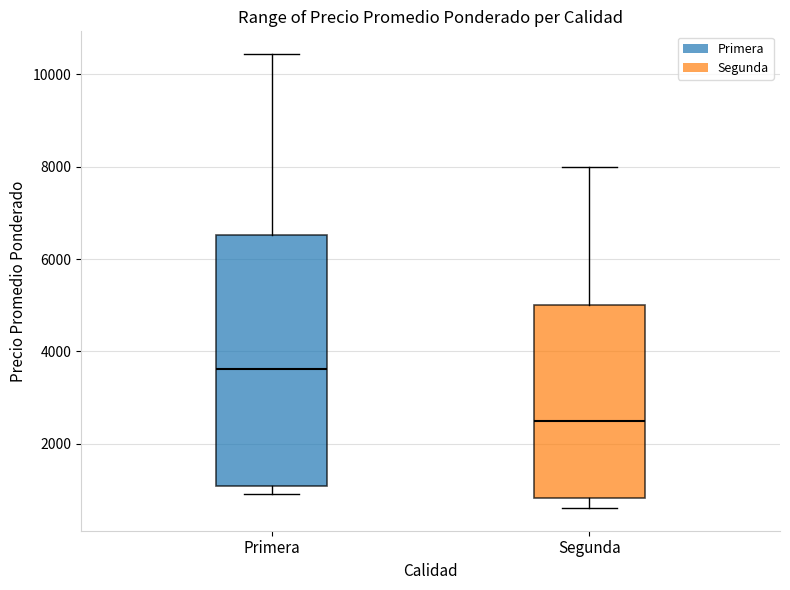

Comparing the boxes themselves (not the whiskers), which one is the tallest?

Primera